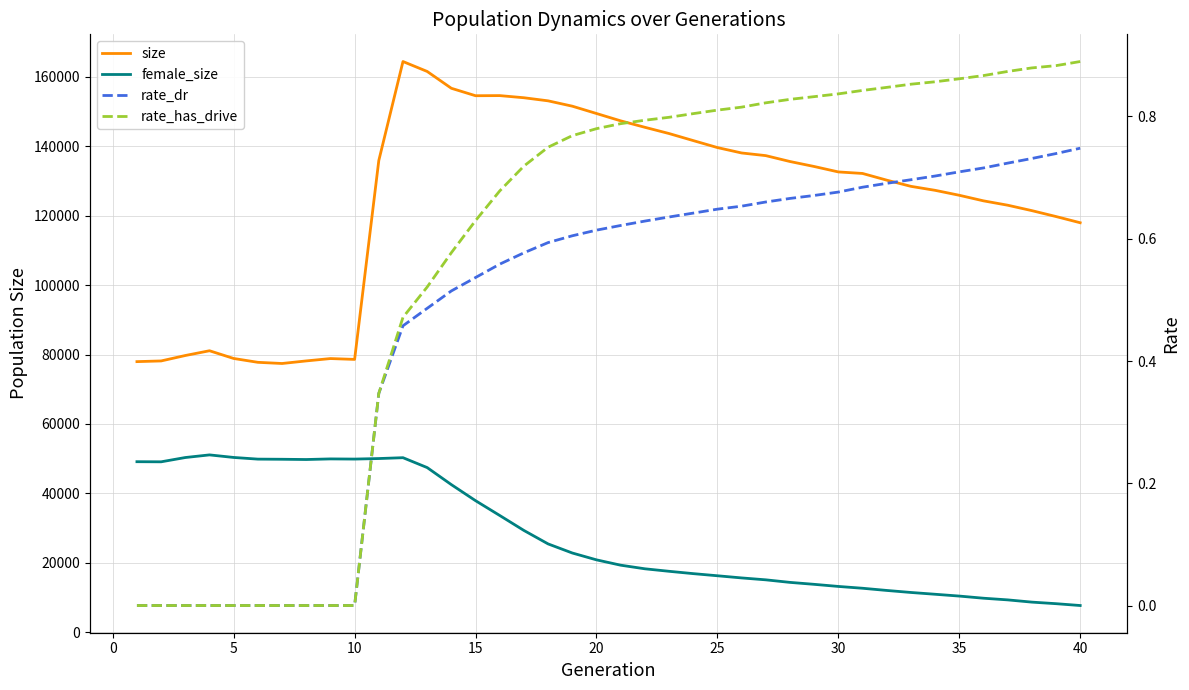

True or false: size has more than 0 points higher than both neighbors.

True